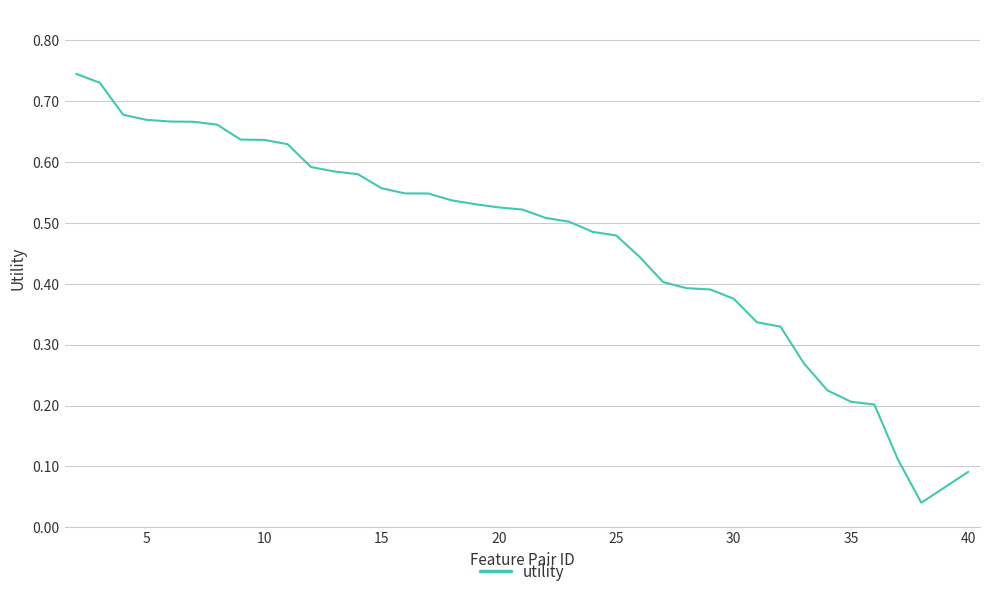

Reading left to right, extract all data points from this chart.

0.7	0.7	0.7	0.7	0.7	0.7	0.7	0.6	0.6	0.6	0.6	0.6	0.6	0.6	0.5	0.5	0.5	0.5	0.5	0.5	0.5	0.5	0.5	0.5	0.4	0.4	0.4	0.4	0.4	0.3	0.3	0.3	0.2	0.2	0.2	0.1	0.0	0.1